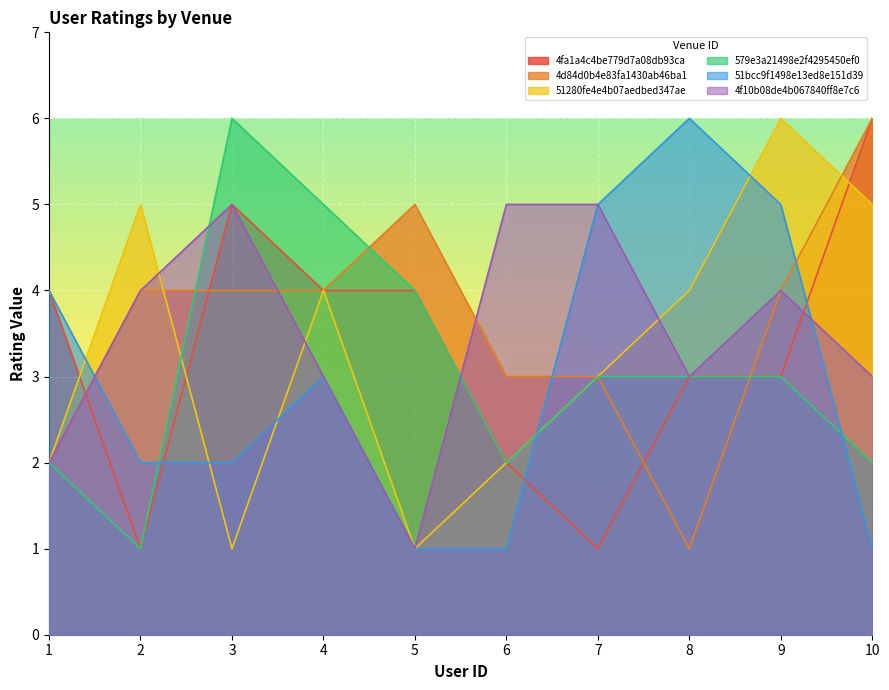

True or false: 4d84d0b4e83fa1430ab46ba1 and 51bcc9f1498e13ed8e151d39 cross at least once.

True